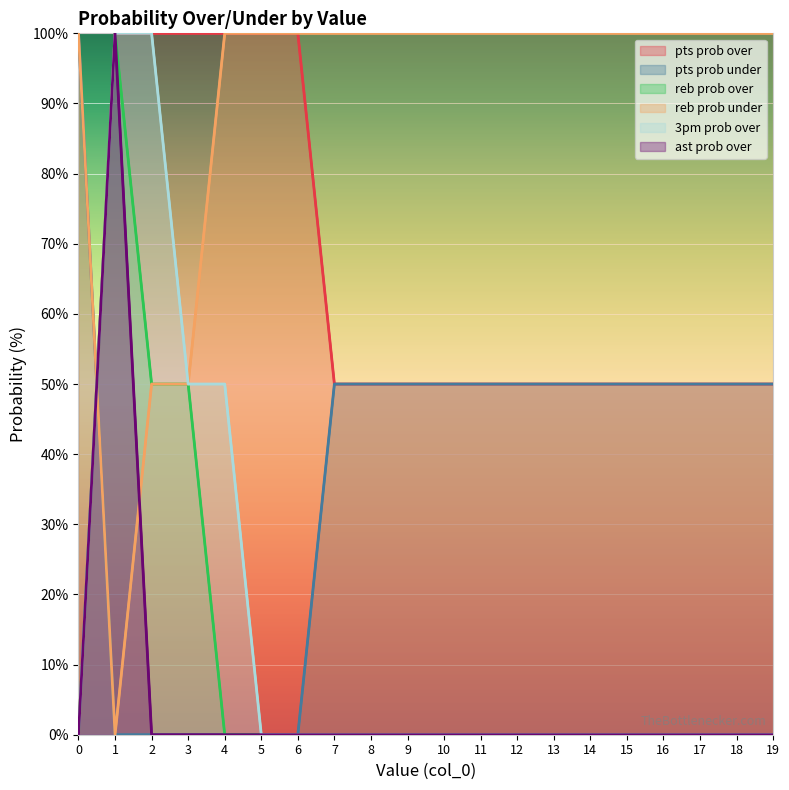

What is the approximate value of reb prob under at 14, to the nearest 5?

100